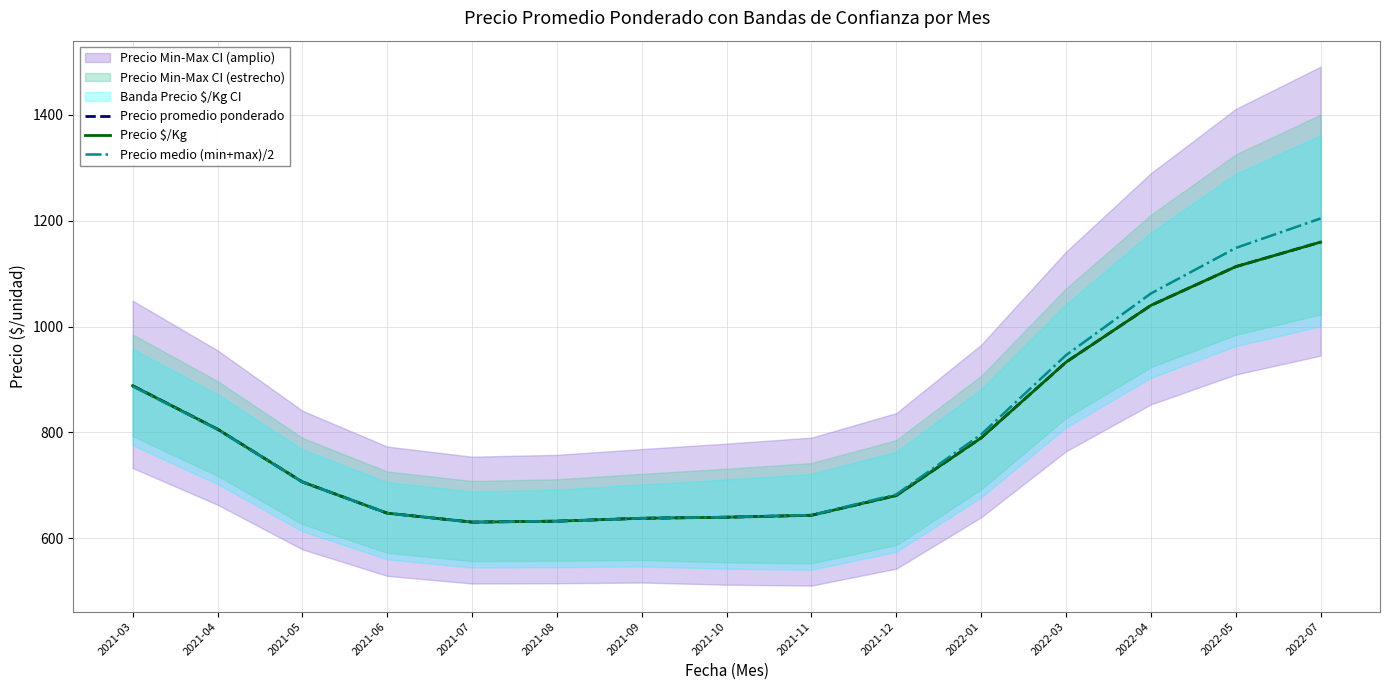

What position from the right is 2021-08?

10